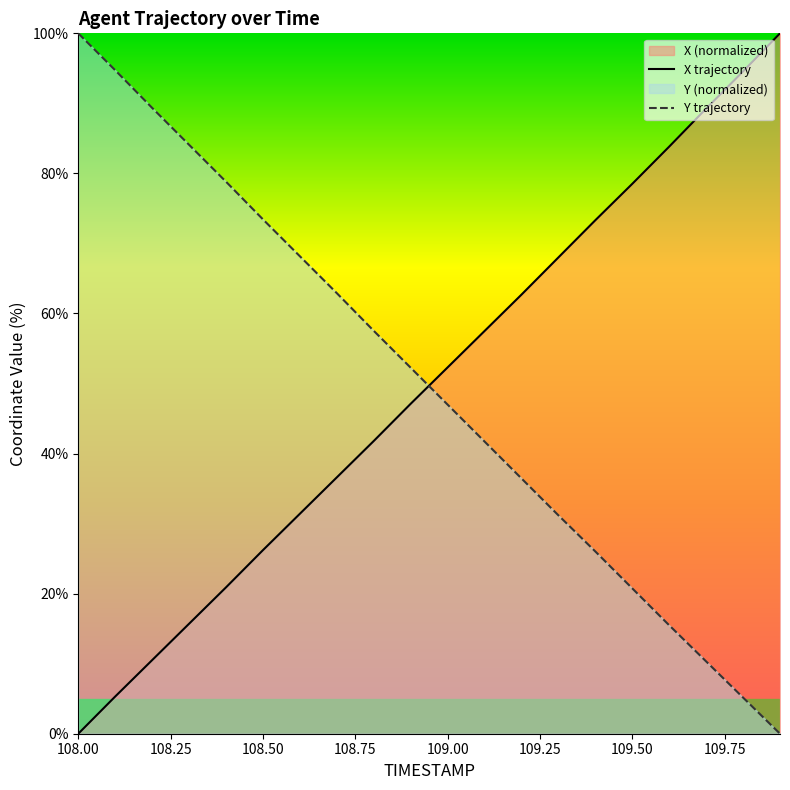

Reading left to right, extract all data points from this chart.

X: 108.0=0.0	108.1=5.3	108.2=10.5	108.3=15.7	108.4=20.9	108.5=26.2	108.6=31.4	108.7=36.6	108.8=41.8	108.9=47.1	109.0=52.3	109.1=57.5	109.2=62.7	109.3=68.0	109.4=73.3	109.5=78.5	109.6=83.8	109.7=89.3	109.8=94.6	109.9=100.0
Y: 108.0=100.0	108.1=94.7	108.2=89.4	108.3=84.1	108.4=78.8	108.5=73.4	108.6=68.2	108.7=62.9	108.8=57.5	108.9=52.3	109.0=47.0	109.1=41.7	109.2=36.5	109.3=31.2	109.4=26.0	109.5=20.8	109.6=15.5	109.7=10.3	109.8=5.2	109.9=0.0